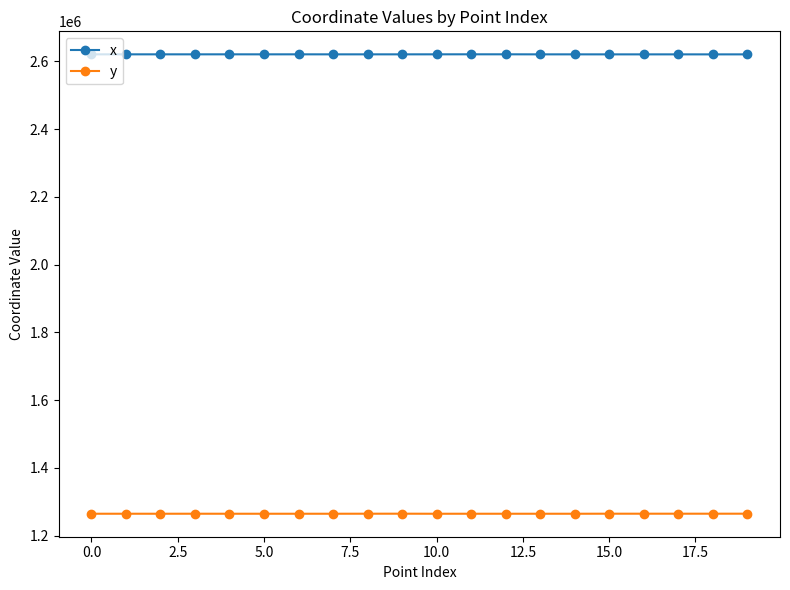

What is the smallest value displayed?

1264959.7